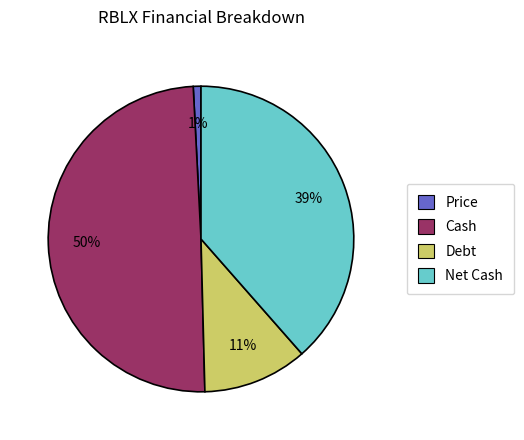

To the nearest percent, what is the average slice percentage?

25%